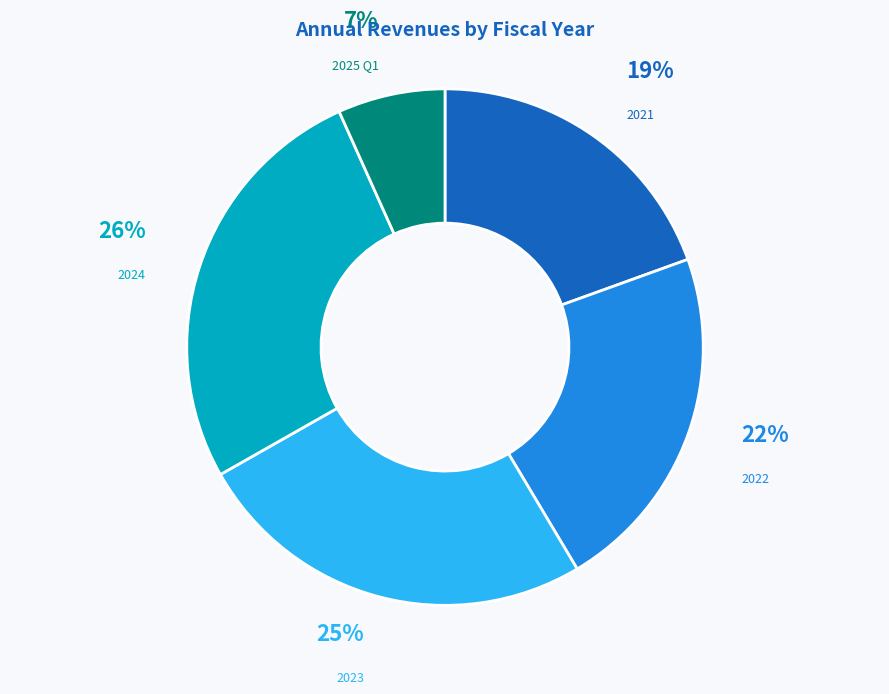

Is there a majority slice in this chart?

No